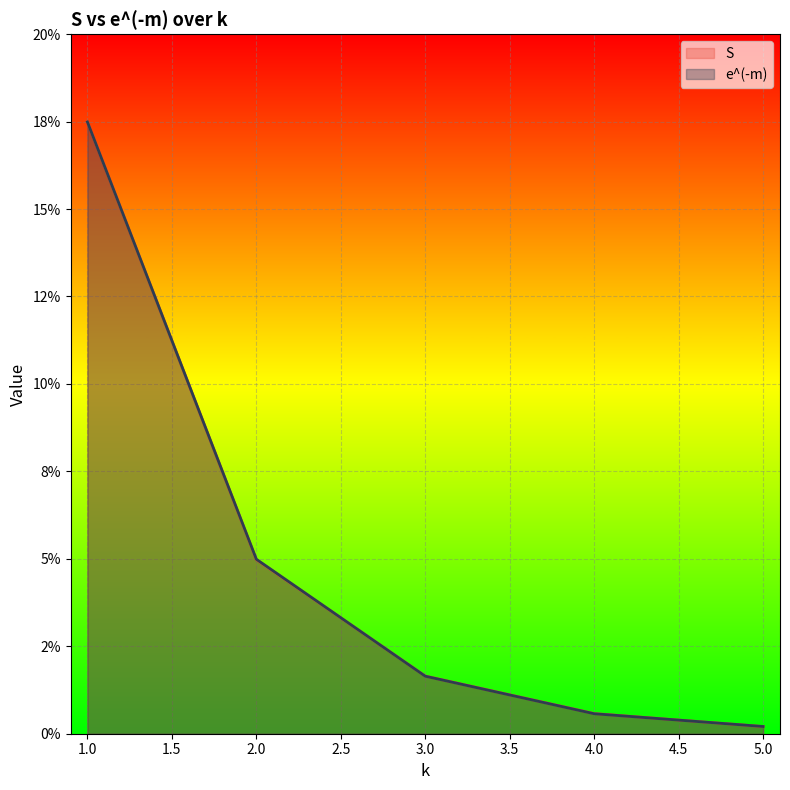

Rank the series at 4 from highest to lowest value.

S, e^(-m)